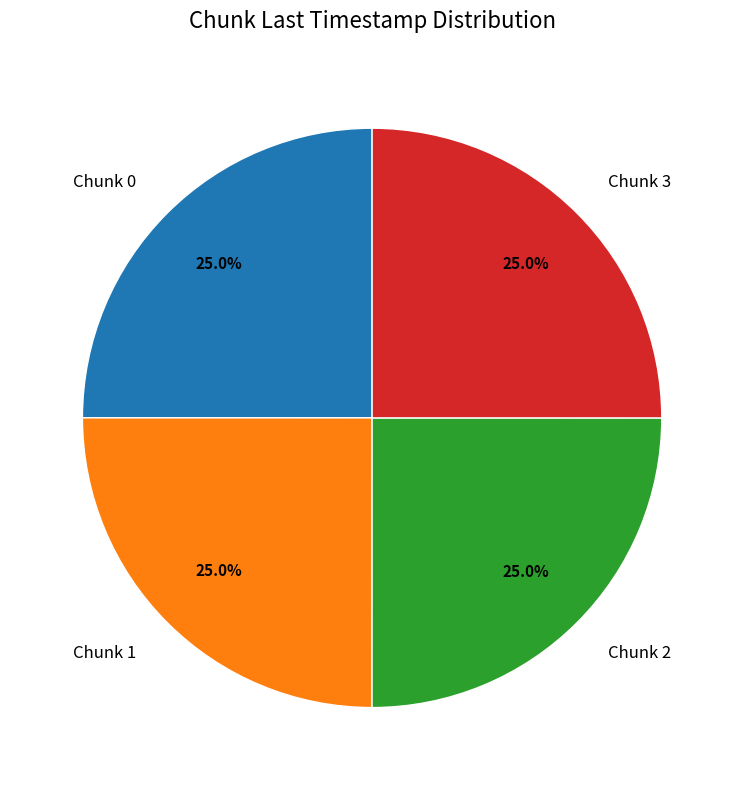

How many segments does this pie chart have?

4